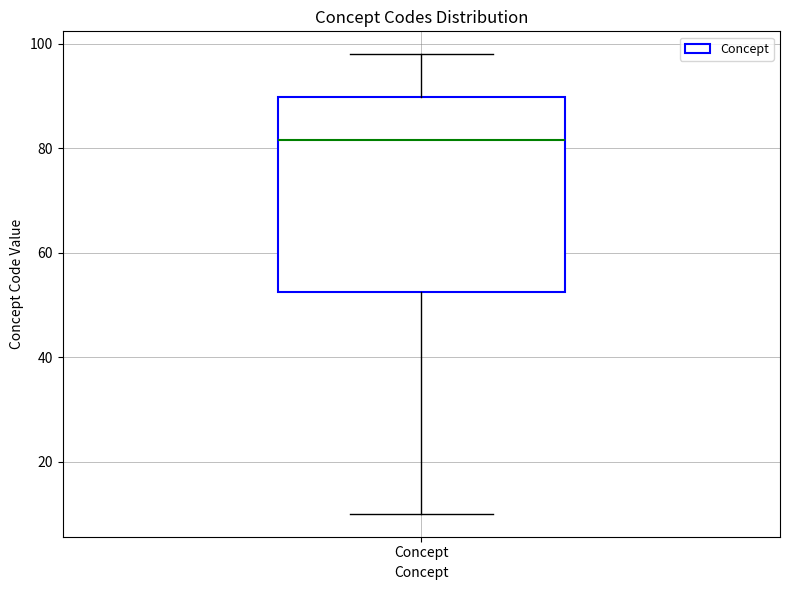

Transcribe this box plot: give where the median line is, the range the box spans, and where the two whiskers end, as read against the y-axis. The values are not printed on the chart, so give them approximately, as read against the axis.

median 82, box 52 to 90, whiskers 10 to 98